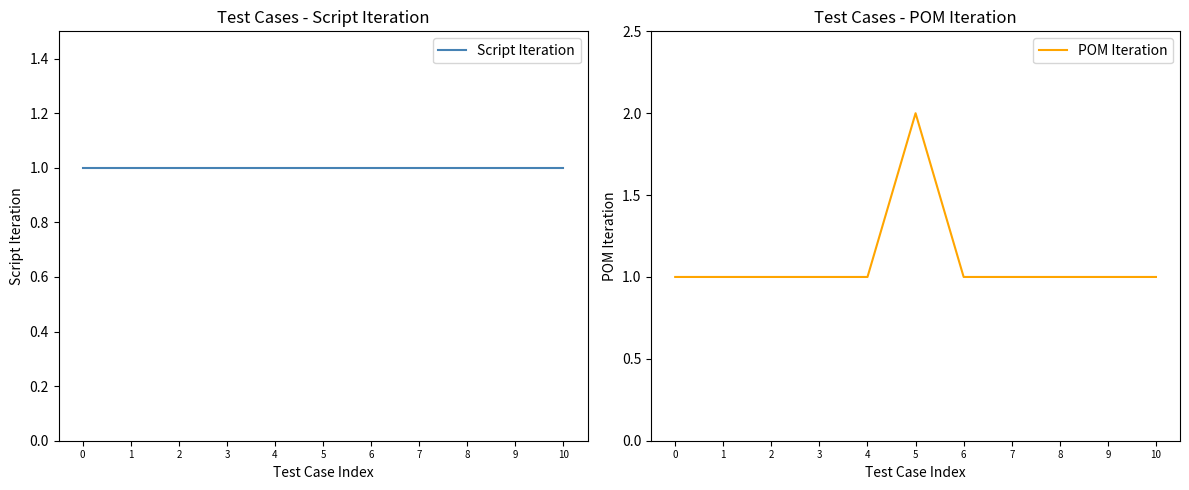

What is the approximate value of POM Iteration at 2?

1